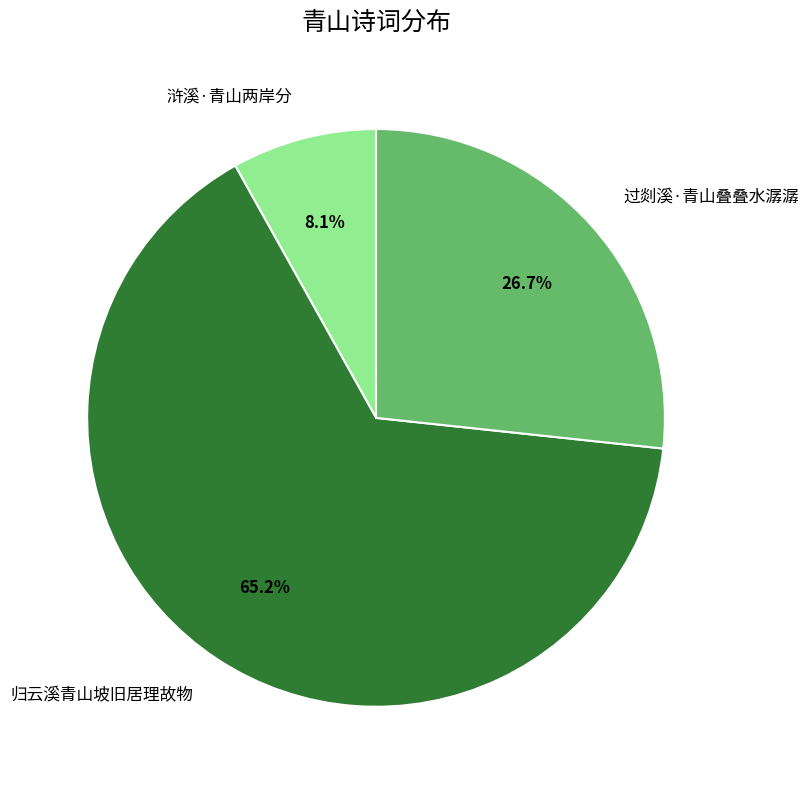

Which slice is the smallest?

浒溪·青山两岸分